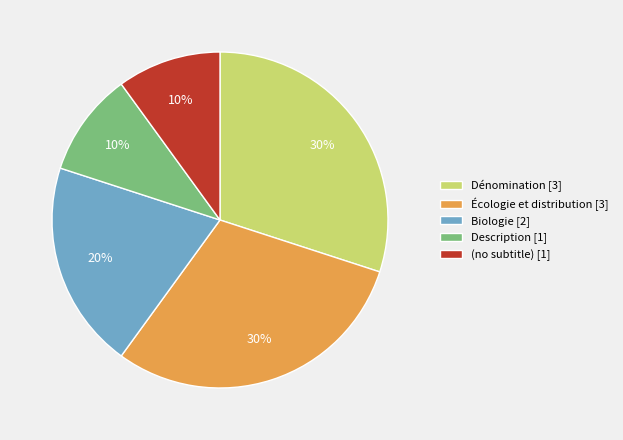

Do Description [1] and Dénomination [3] together represent more than half of the pie?

No